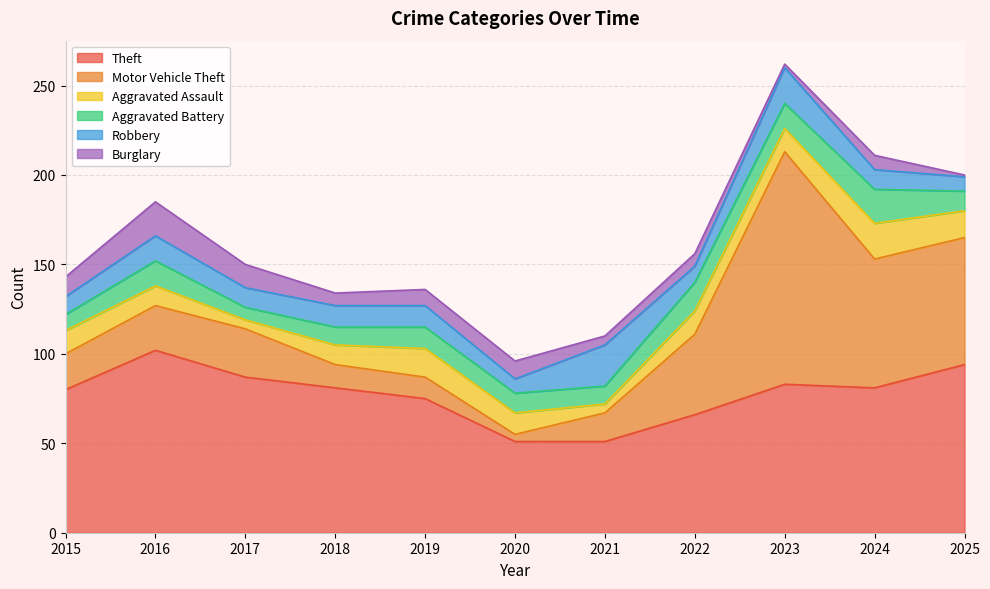

Does the chart have visible grid lines?

Yes